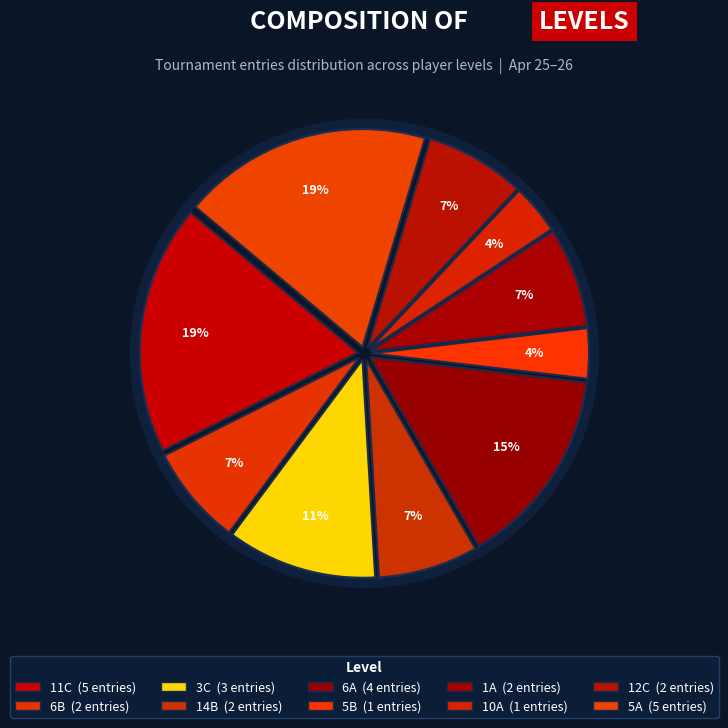

How many slices are in this pie chart?

10